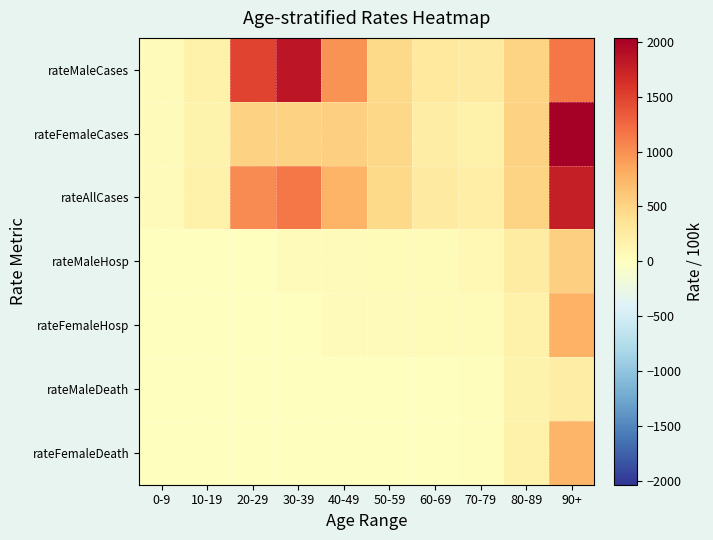

How many categories are shown in the chart?

10